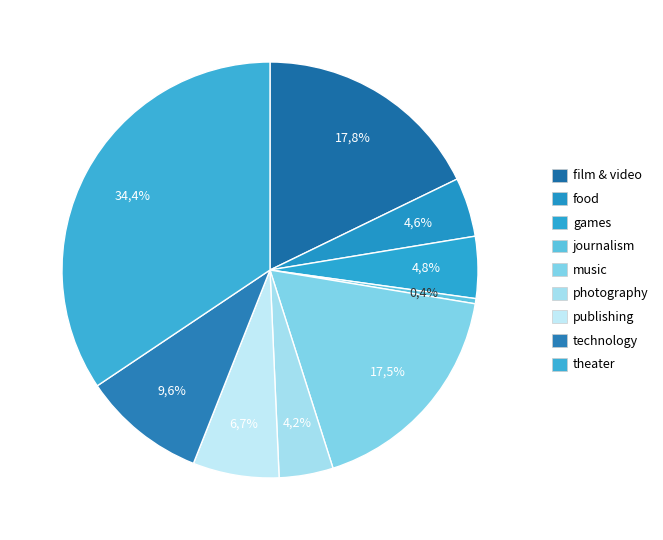

Count the number of slices in the pie.

9